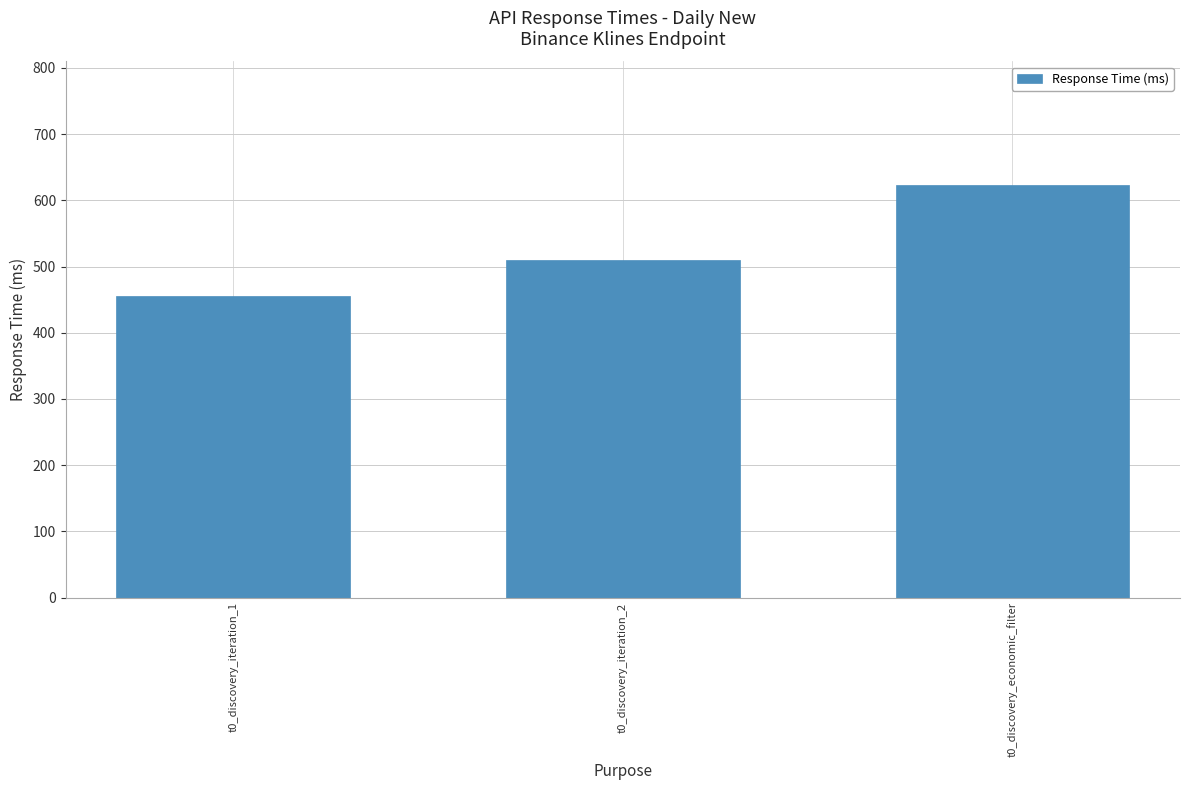

Reading left to right, transcribe all the data shown in this chart.

455.0	509.7	622.8